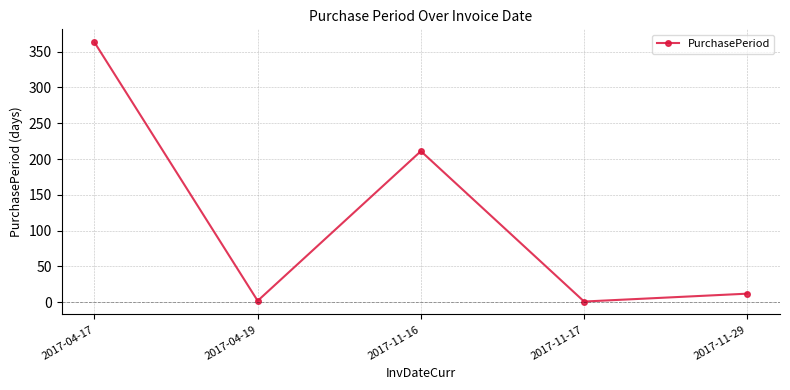

True or false: there are more than 1 points higher than both neighbors.

False